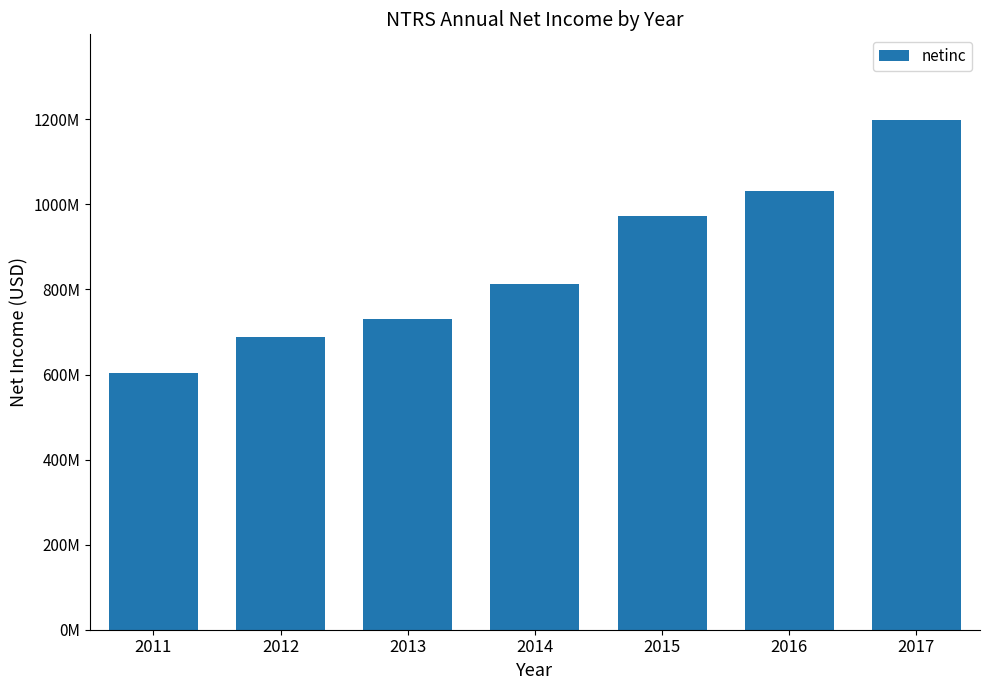

The value at 2015 is 973800000. True or false?

True